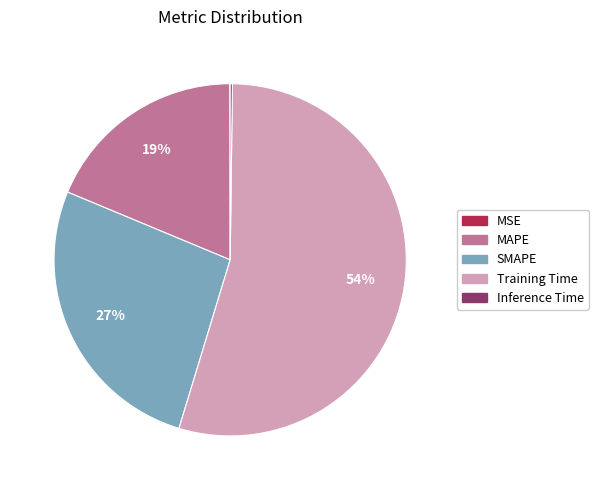

Does any single category account for the majority?

Yes